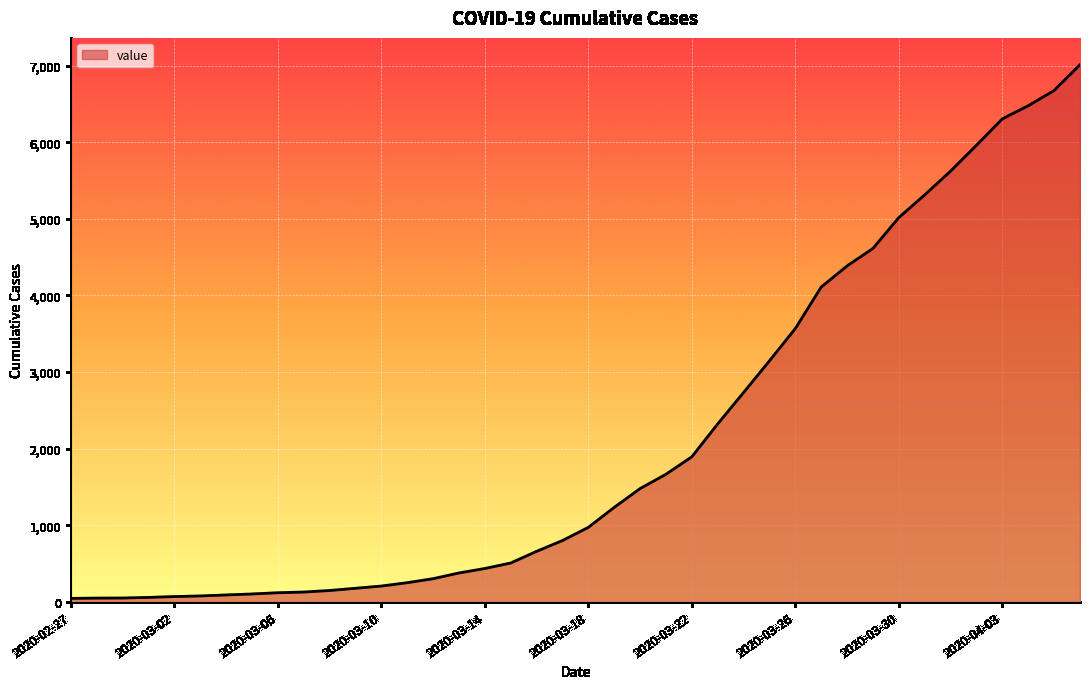

What is the sum of the values at 23 and 37?

8141